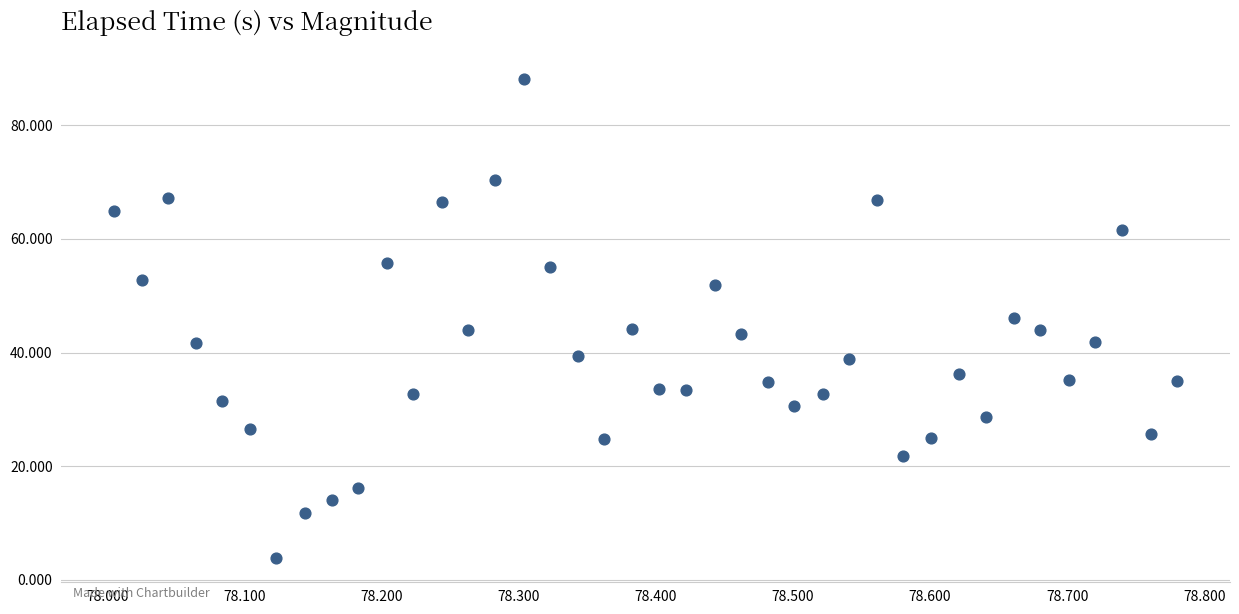

What is the range of X values (max minus min)?

0.8